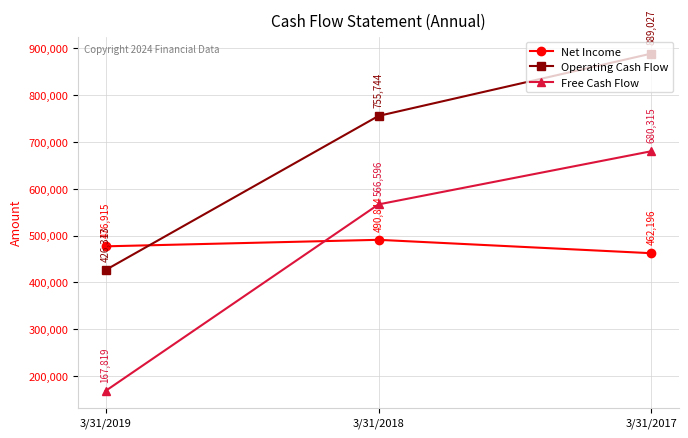

Which series has the largest range (max minus min)?

Free Cash Flow